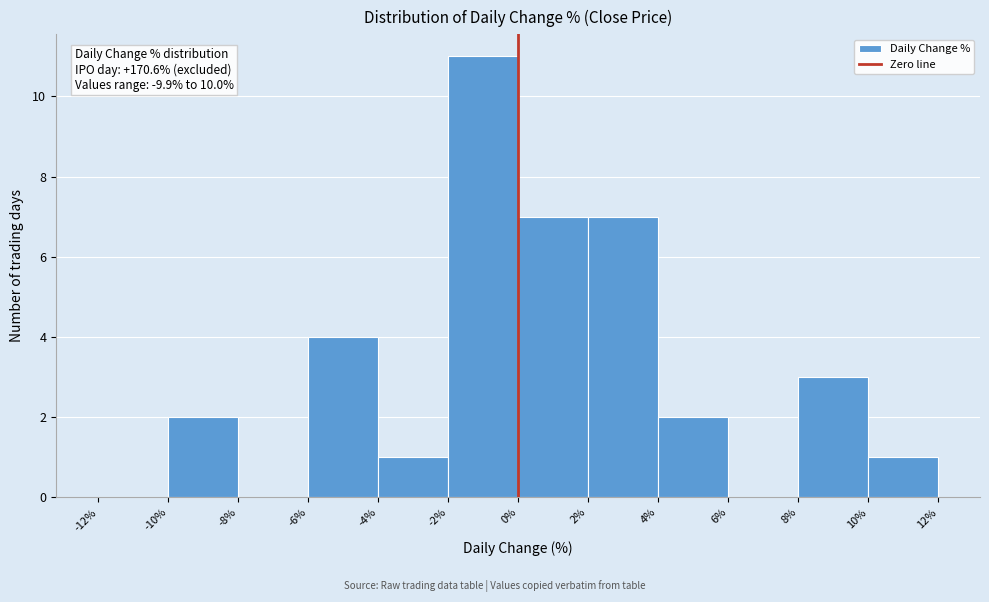

Over which range of the x-axis is the bar tallest?

-2% to 0%